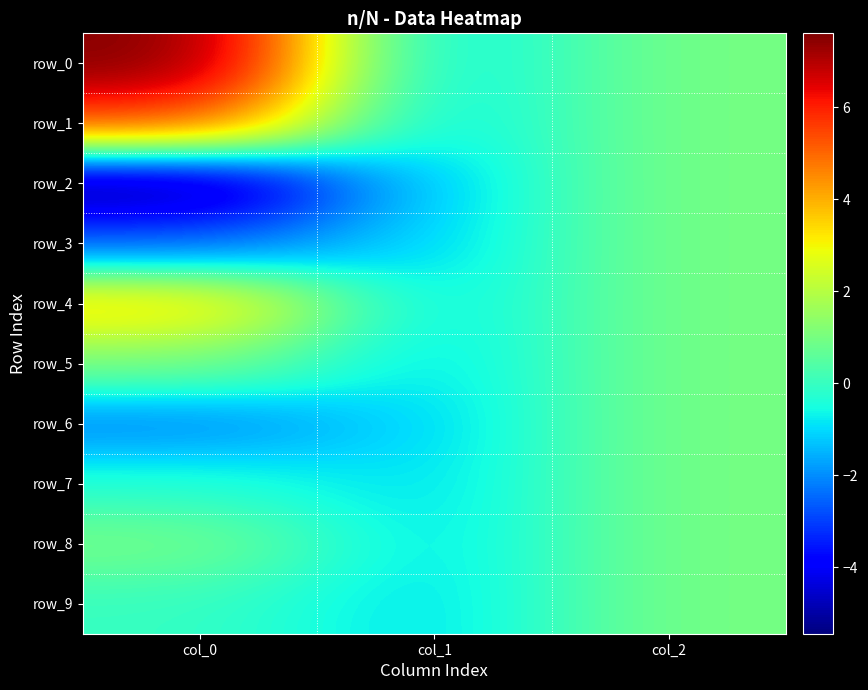

Reading left to right, what are all the values shown in this chart?

row_0: 7.6	-1.0	1.0
row_1: 5.6	-1.0	1.0
row_2: -5.4	-1.0	1.0
row_3: -2.6	-1.0	1.0
row_4: 3.6	-1.0	1.0
row_5: 1.1	-1.0	1.0
row_6: -2.2	-1.0	1.0
row_7: -0.3	-1.0	1.0
row_8: 1.0	-1.0	1.0
row_9: -0.0	-1.0	1.0